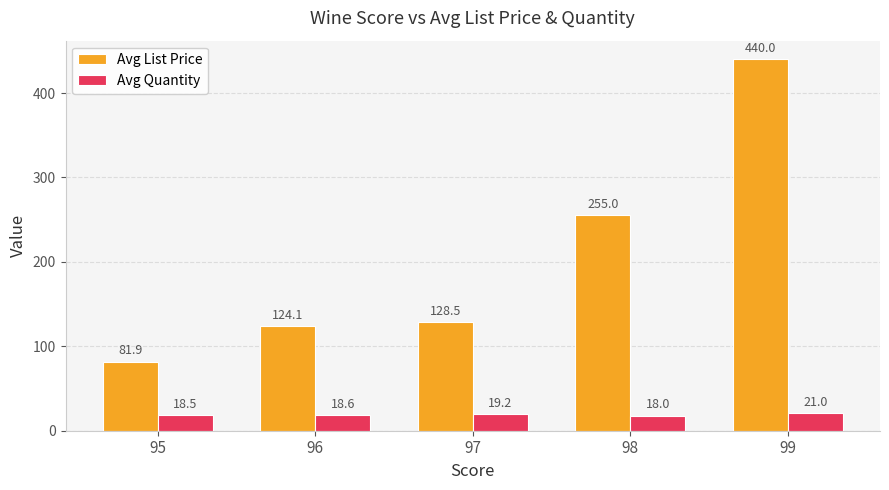

Between 97 and 98, which series saw the biggest shift?

Avg List Price